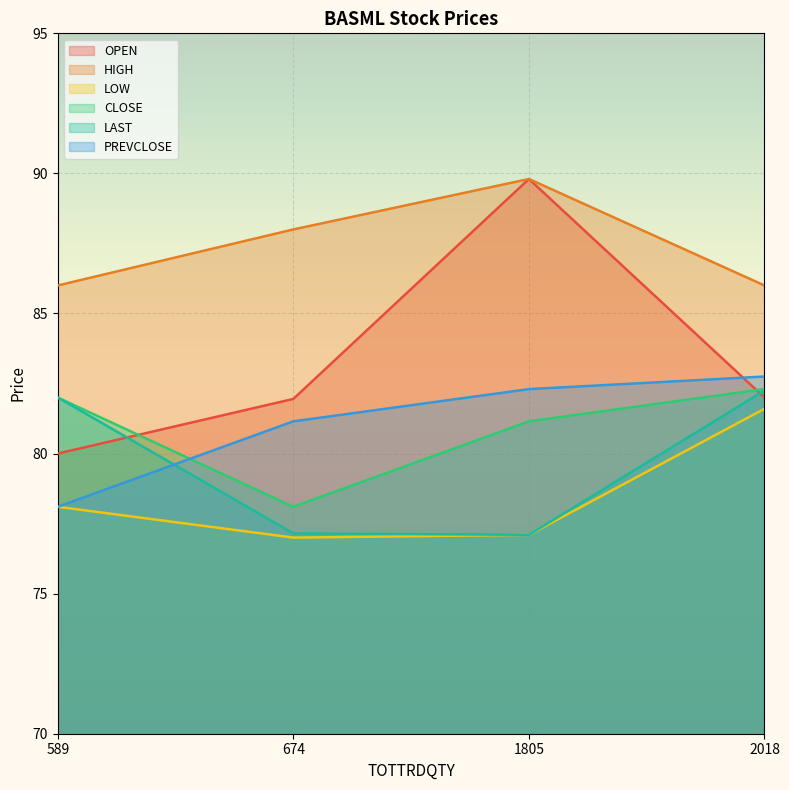

True or false: HIGH and LAST cross at least once.

False